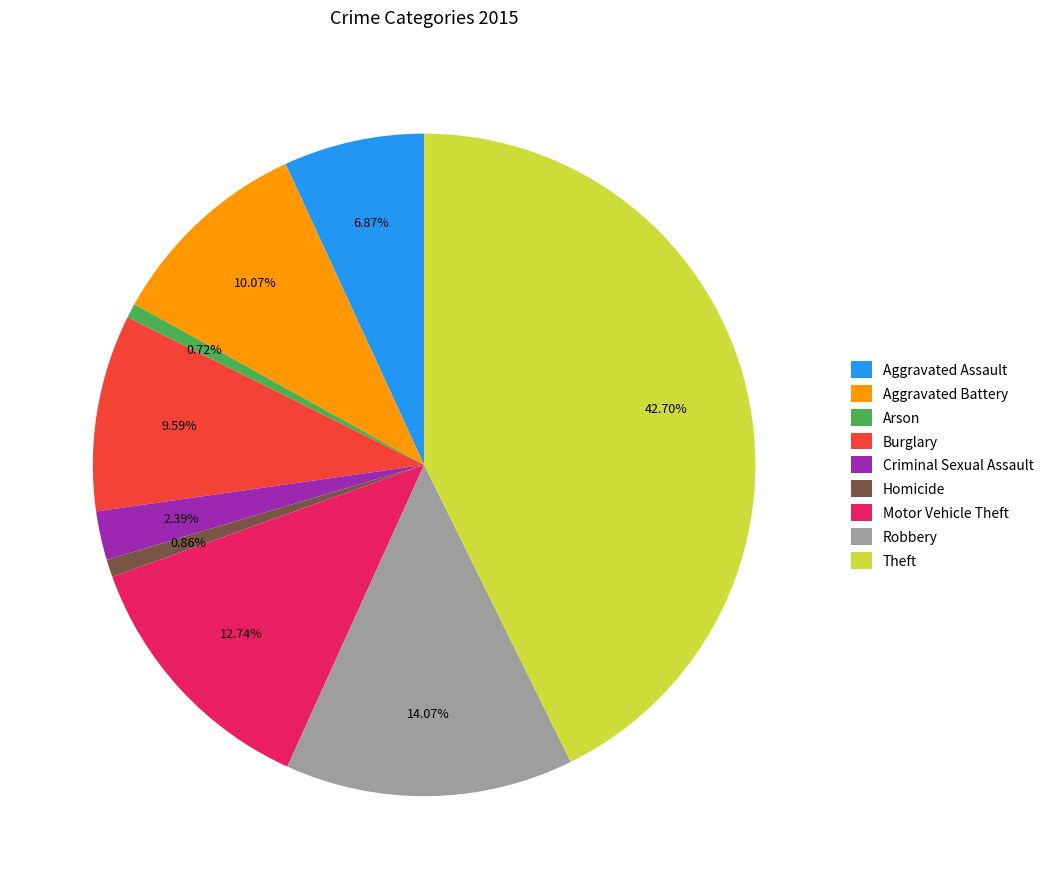

Does Theft represent more than half of the total?

No